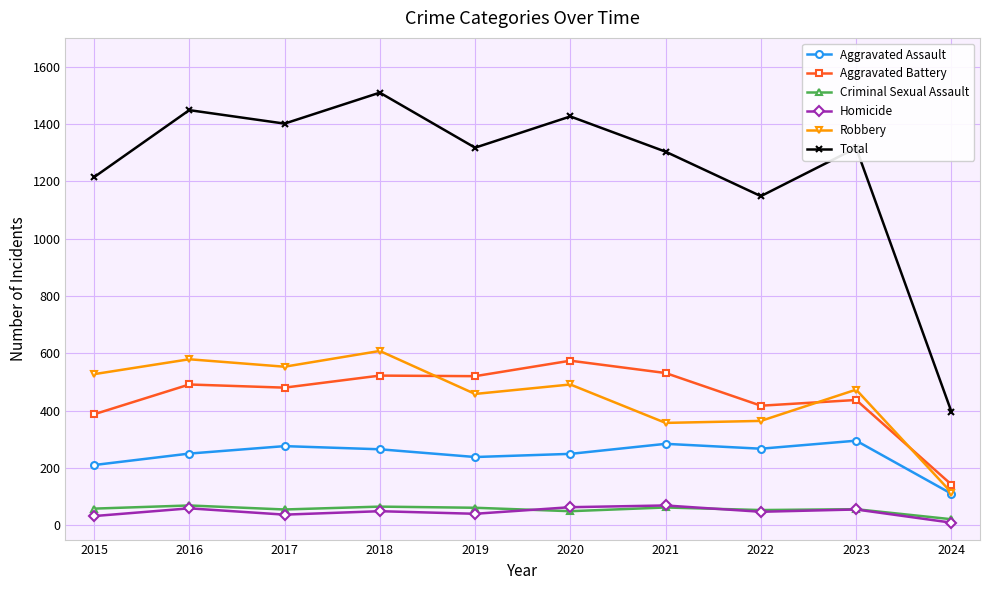

At which category does the chart reach its peak across all series?

2018